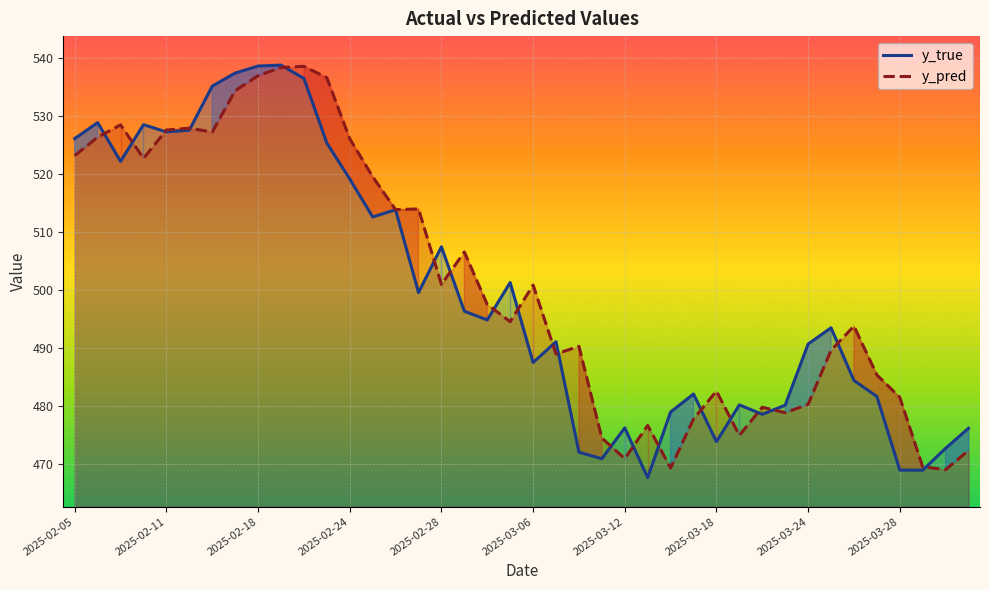

Reading right to left, list all the values displayed in this chart.

y_true: 476.1	472.7	468.9	468.9	481.6	484.4	493.5	490.7	480.1	478.5	480.2	473.8	482.1	478.9	467.6	476.2	470.9	472.0	491.1	487.5	501.3	494.8	496.3	507.4	499.5	513.8	512.6	519.1	525.3	536.4	538.7	538.6	537.3	535.1	527.5	527.2	528.5	522.1	528.8	526.1
y_pred: 472.3	469.0	469.5	481.5	485.3	493.7	489.6	480.3	478.8	479.8	474.9	482.5	477.7	469.3	476.6	470.9	474.5	490.3	488.9	500.8	494.5	497.5	506.5	500.9	513.9	513.8	519.5	526.0	536.6	538.5	538.3	536.9	534.3	527.2	527.9	527.5	522.7	528.4	526.3	523.1